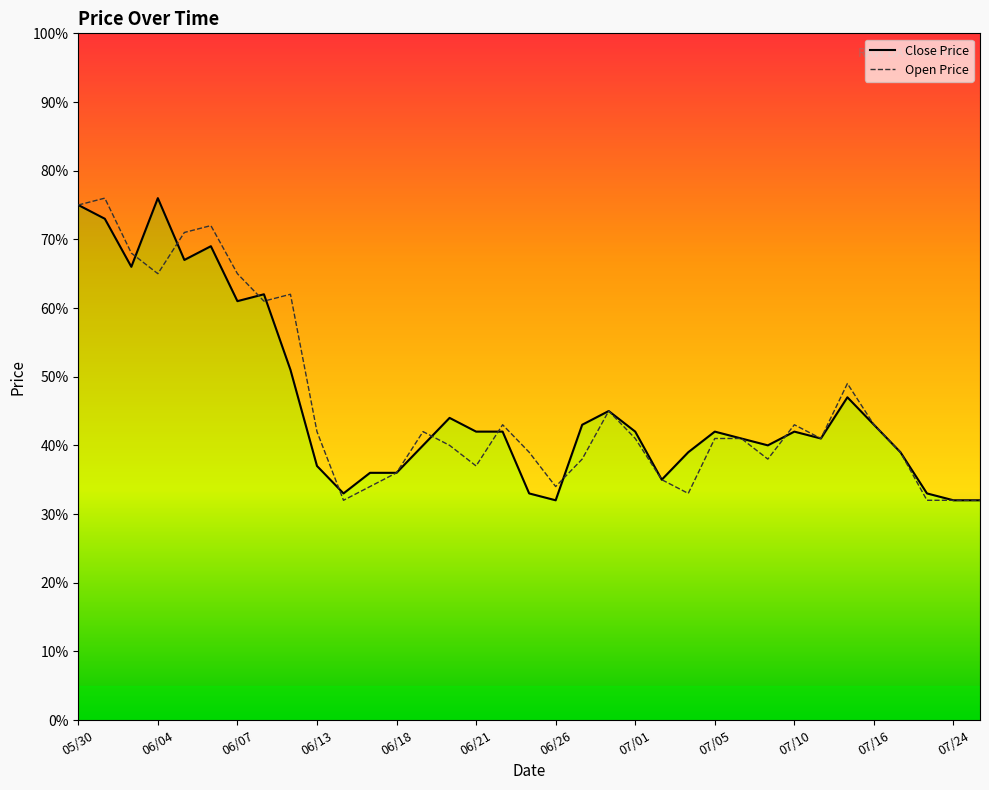

Rank the series at 06/05 from highest to lowest value.

Open Price, Close Price